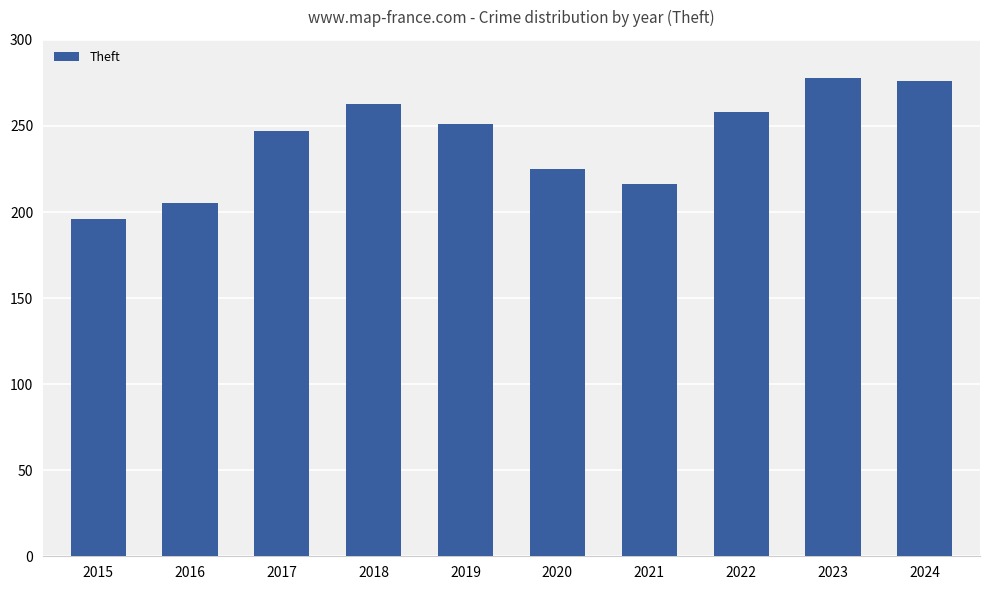

What is the difference between the maximum and minimum values?

82